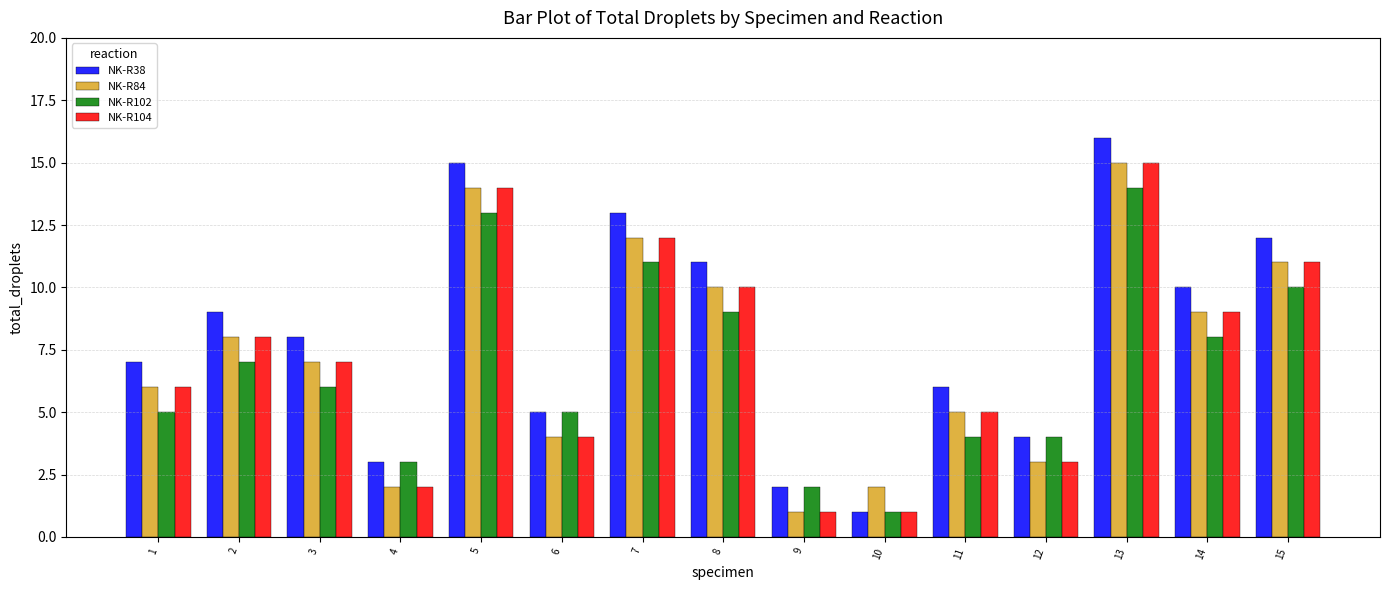

The value of NK-R102 at 8 is 9. True or false?

True